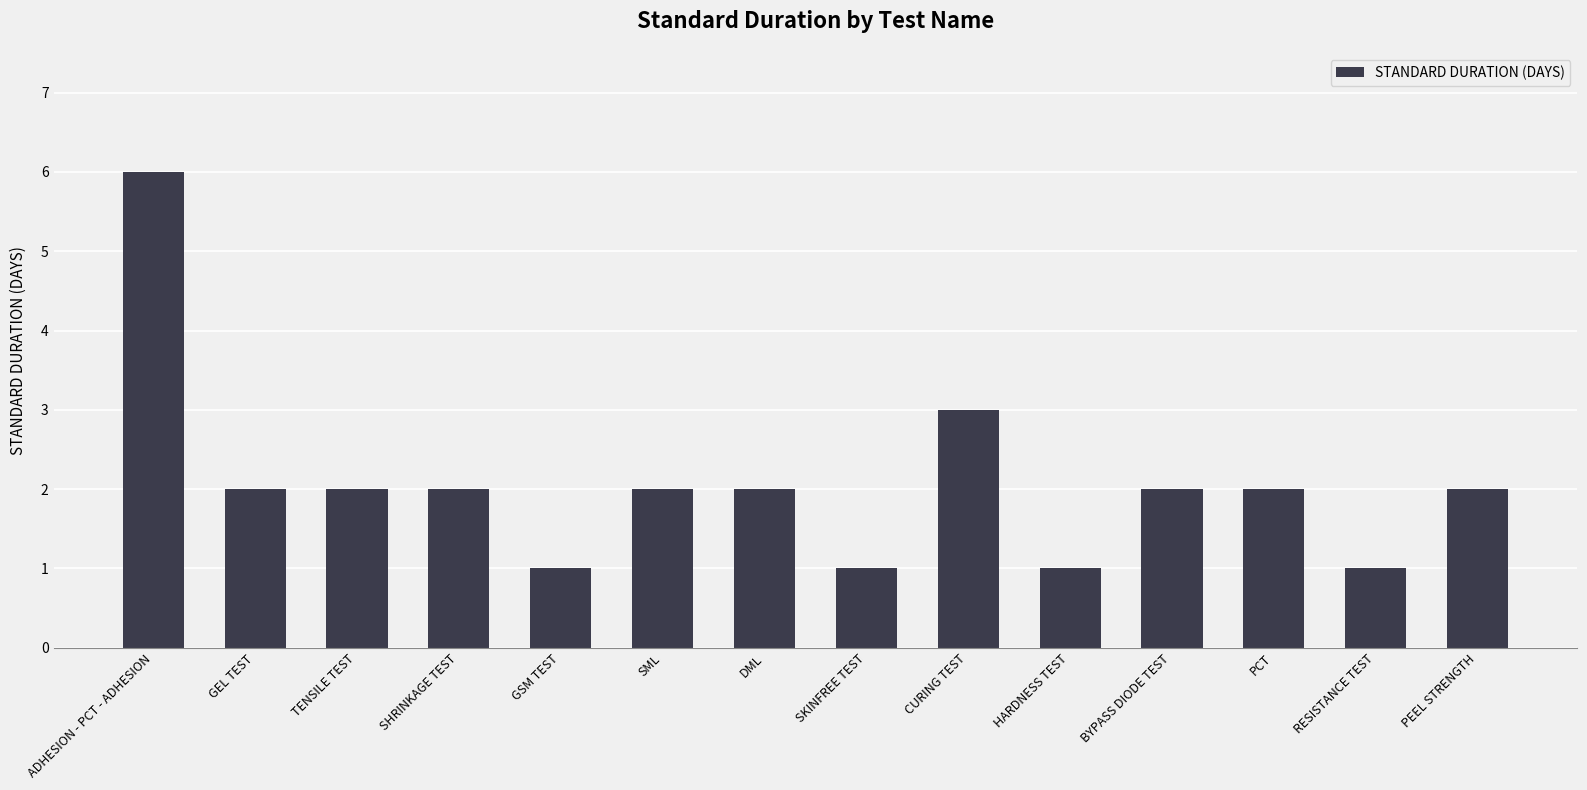

What is the approximate value at GEL TEST?

2